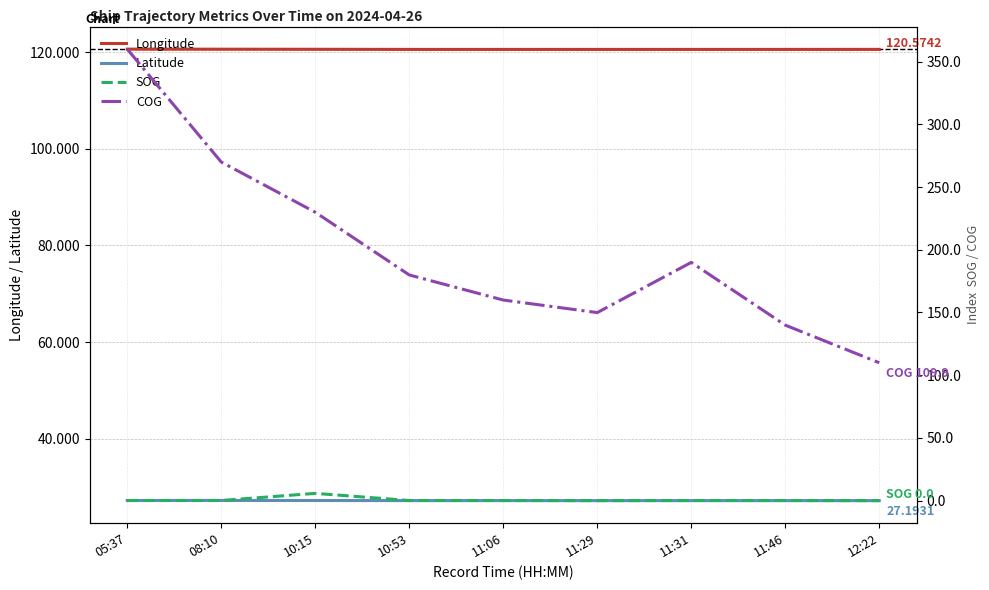

Does the chart have visible grid lines?

Yes